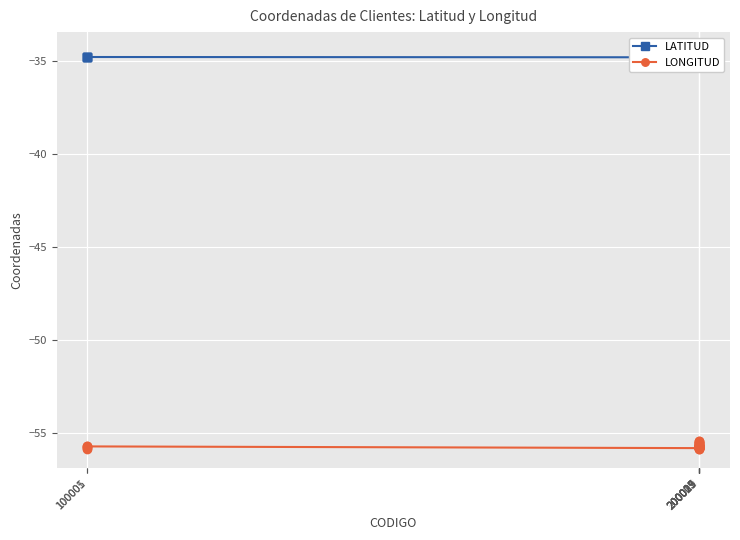

What is the highest value of the LONGITUD series?

-55.5